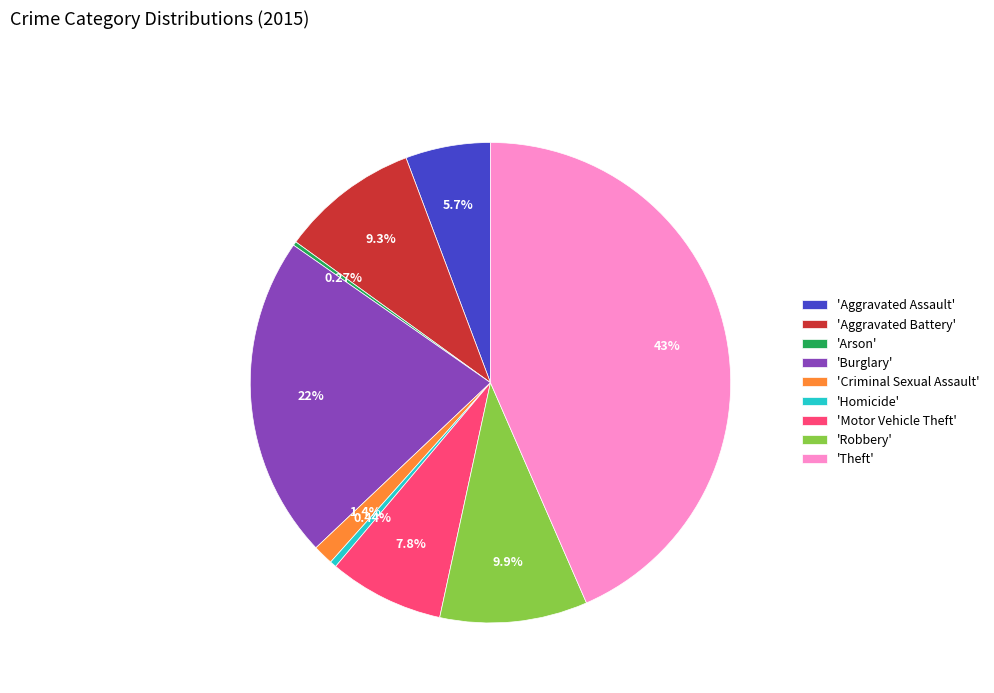

What is the largest slice in the pie chart?

'Theft'